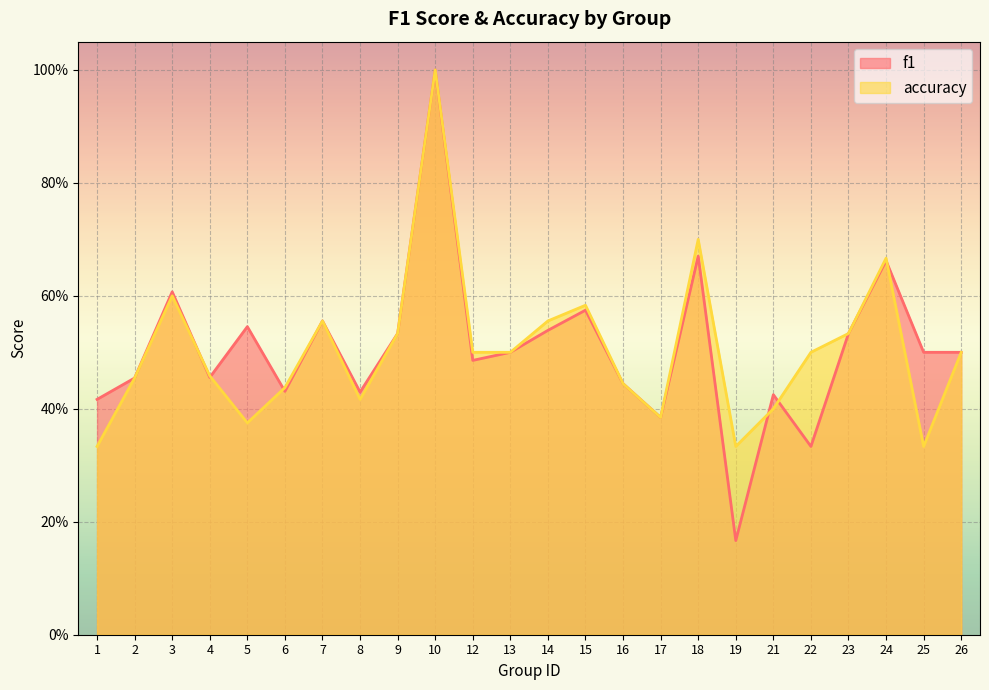

Which series ends up on top after the final intersection of accuracy and f1?

f1